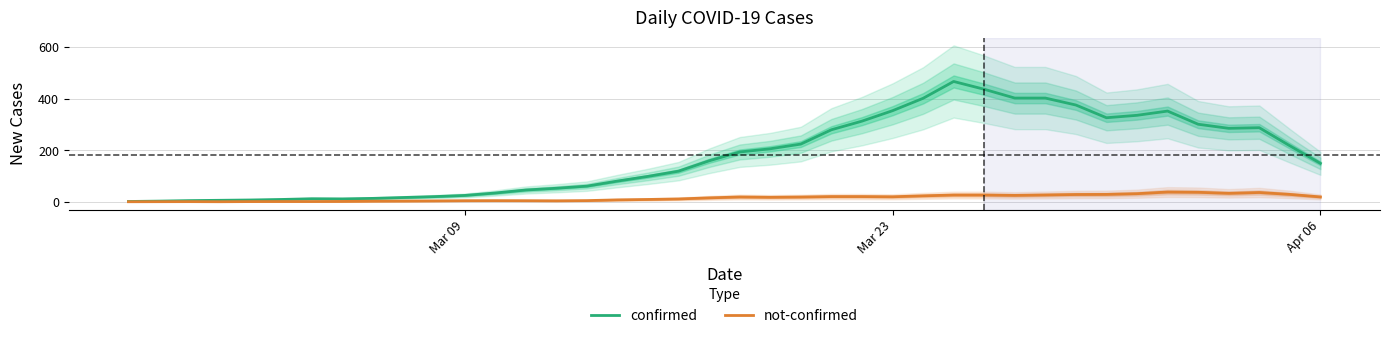

What is the highest value of the not-confirmed series?

38.0